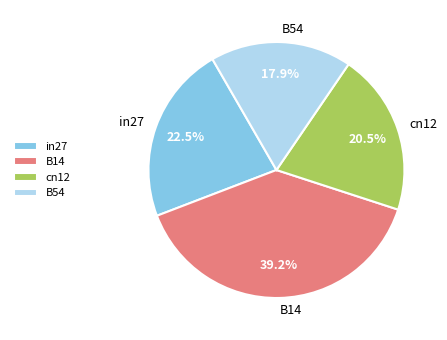

To the nearest percent, what is the difference between the largest and smallest slice percentages?

21%